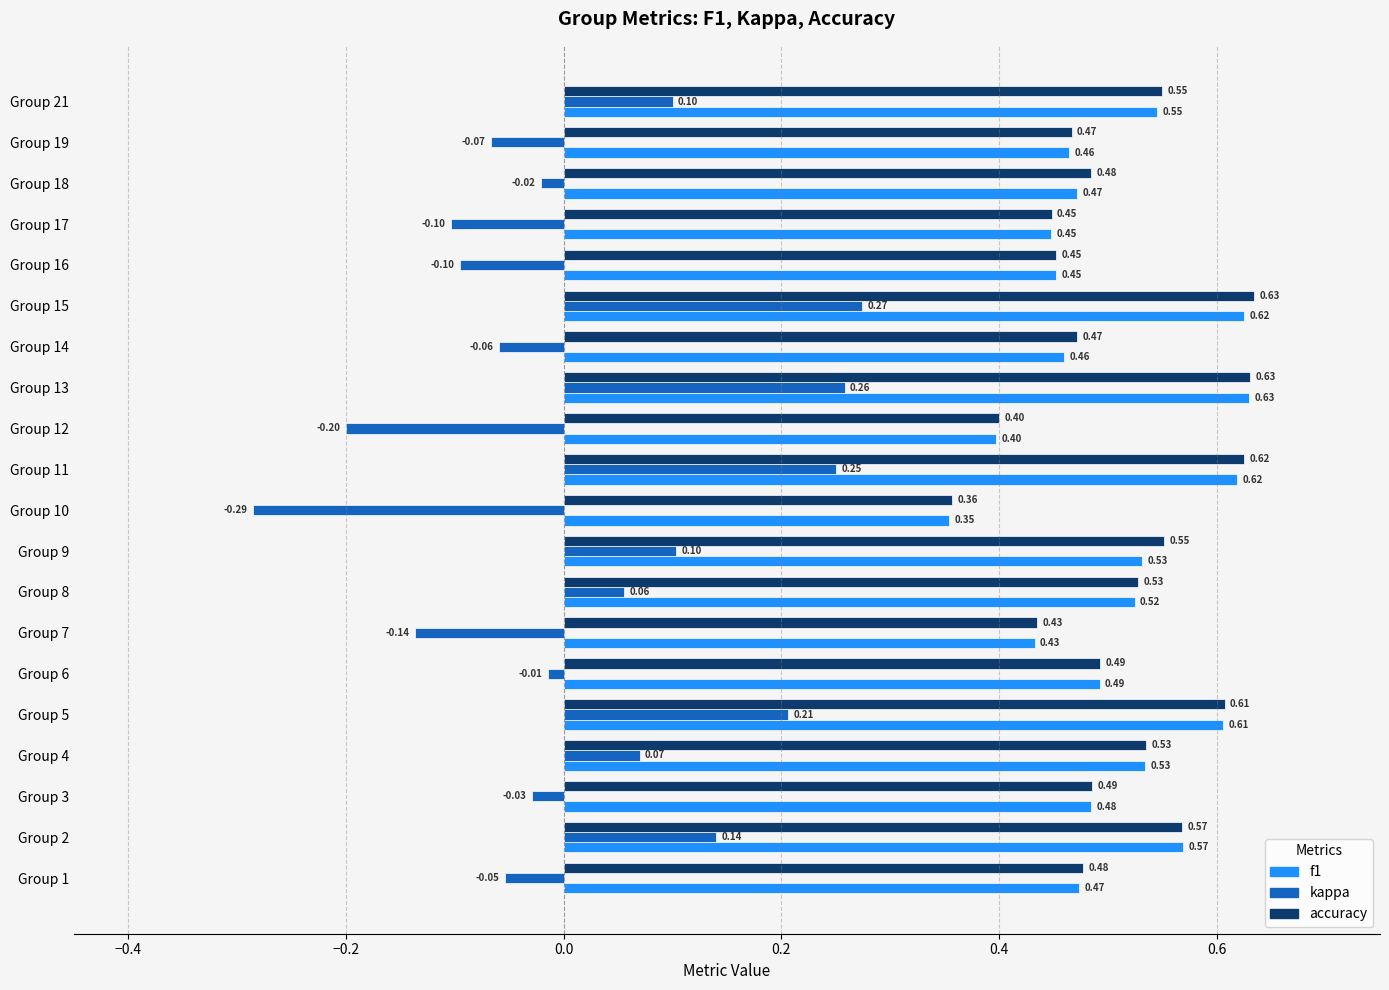

Which series has the largest total across all categories?

accuracy